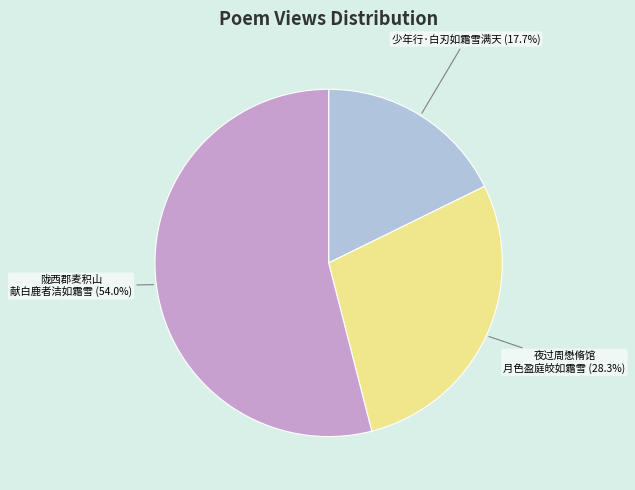

Is there any slice that represents more than half of the pie?

Yes